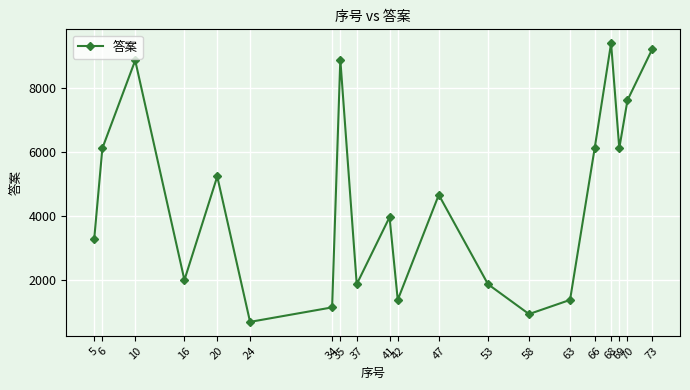

True or false: there are more than 1 points higher than both neighbors.

True